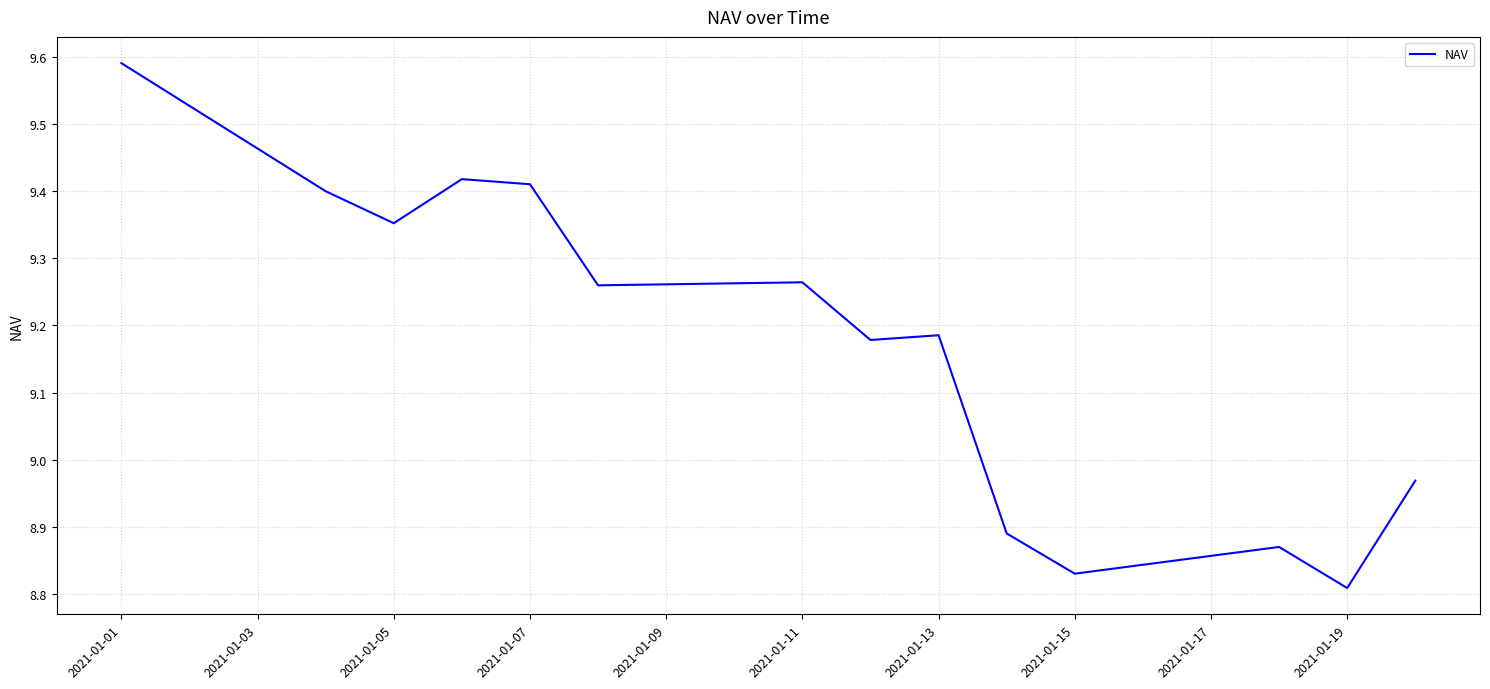

What is the difference between the maximum and minimum values?

0.8